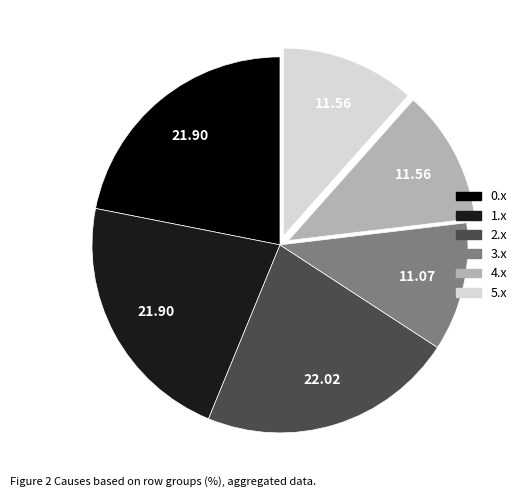

Is there any slice that represents more than half of the pie?

No